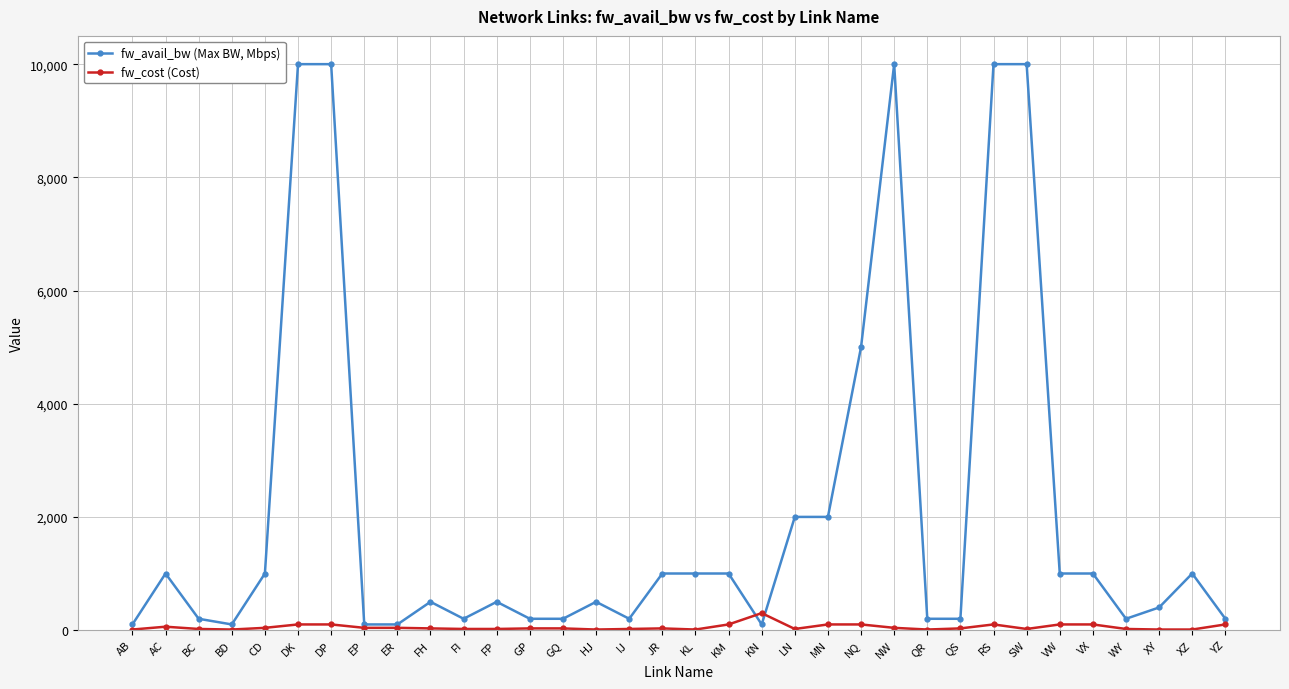

What are all the series names shown in the legend?

fw_avail_bw (Max BW, Mbps), fw_cost (Cost)